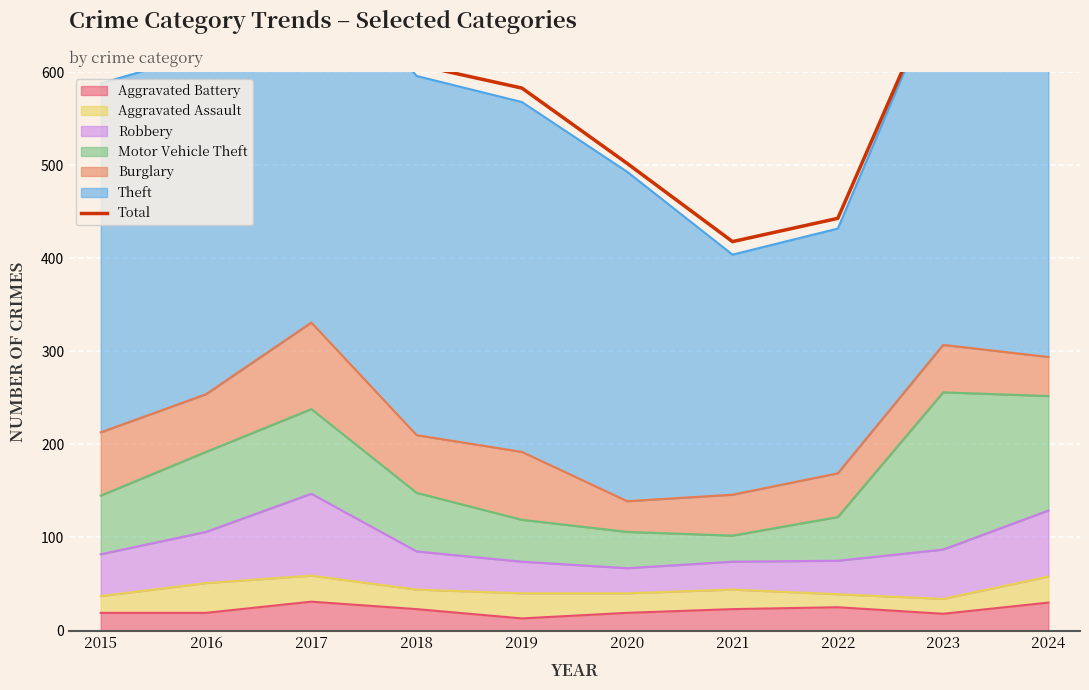

Where is the first local minimum?

2021